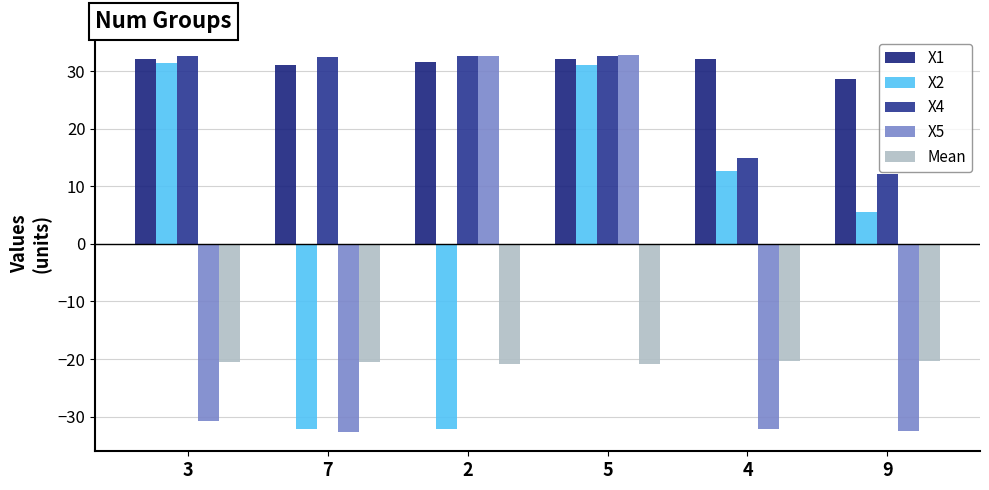

How many bars are there in each group?

5